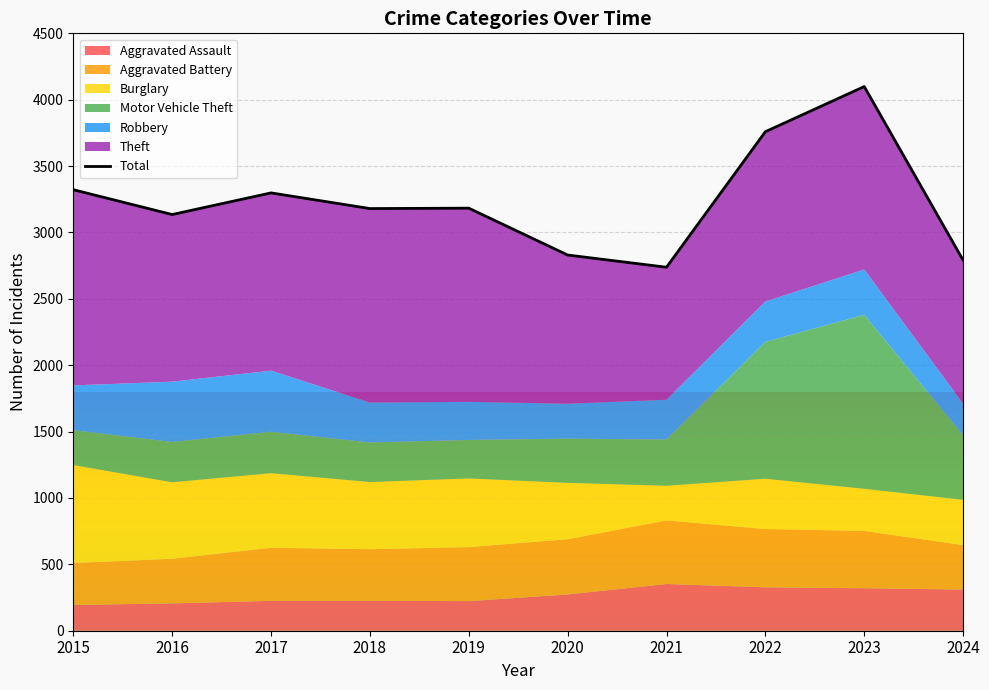

How many interior local valleys (lower than both neighbors) does the data have?

3